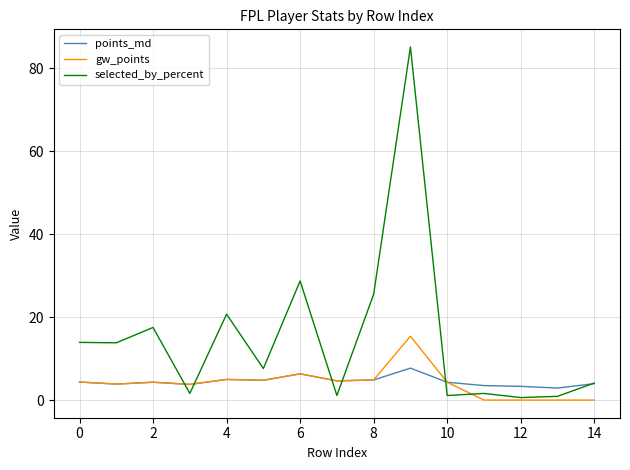

In points_md, how many points are higher than both neighbors (excluding endpoints)?

4